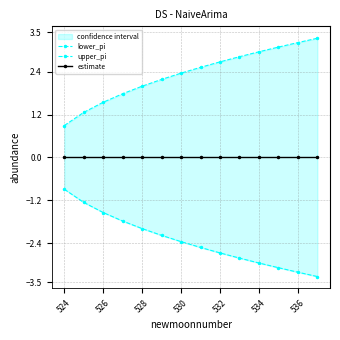

At which label is estimate closest to 0?

524